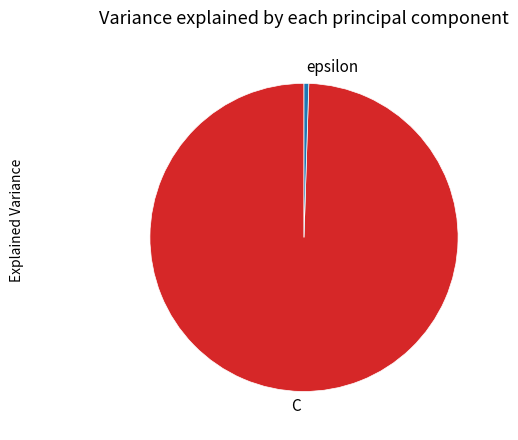

What is the majority slice?

C